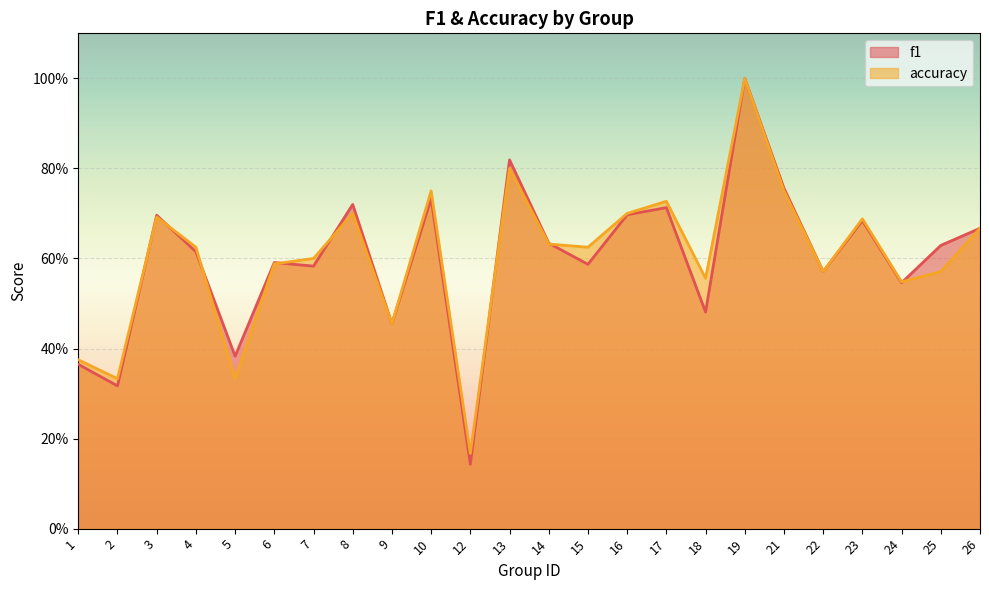

What is the total value across all series at 25?

1.2